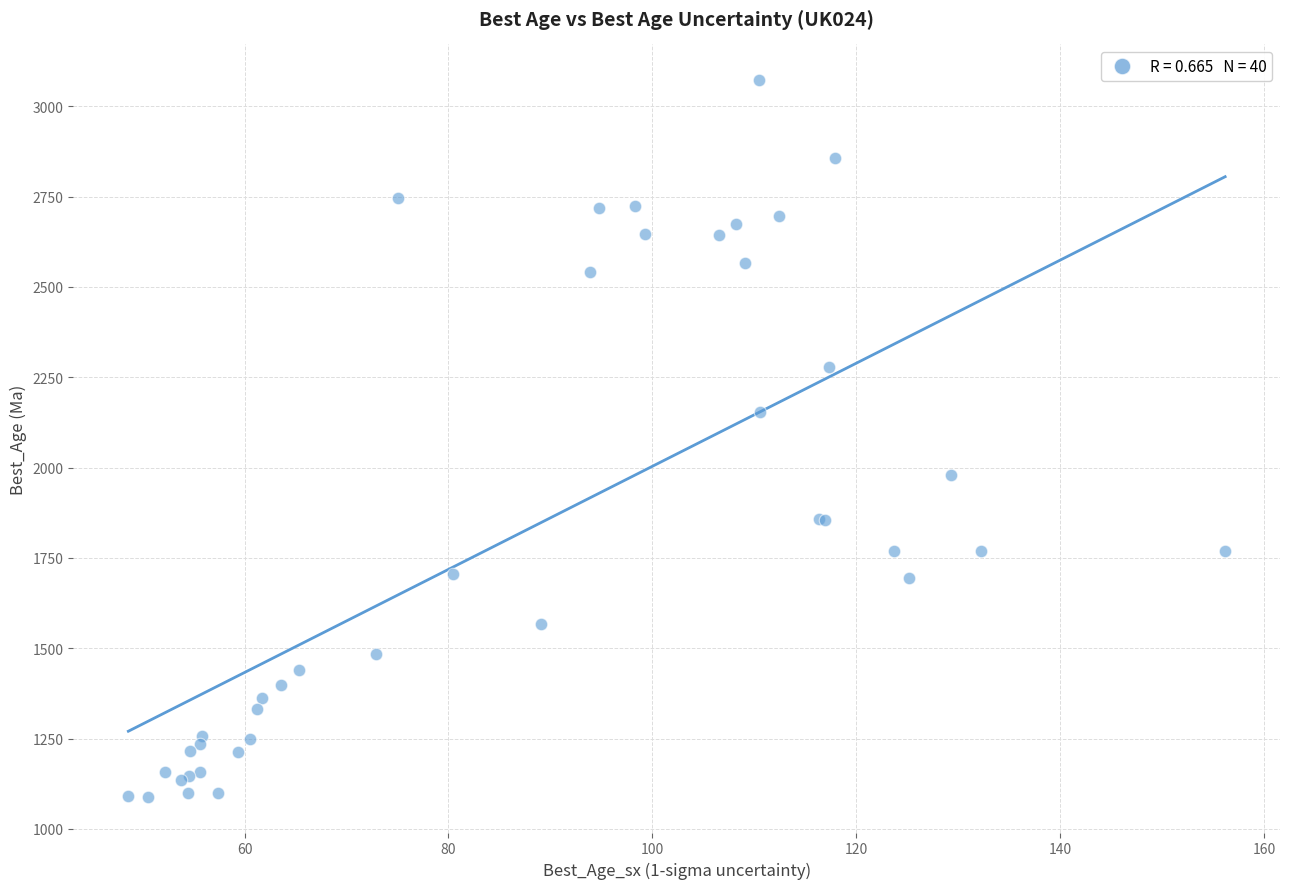

What Y value in the scatter plot is closest to 2080?

2154.2